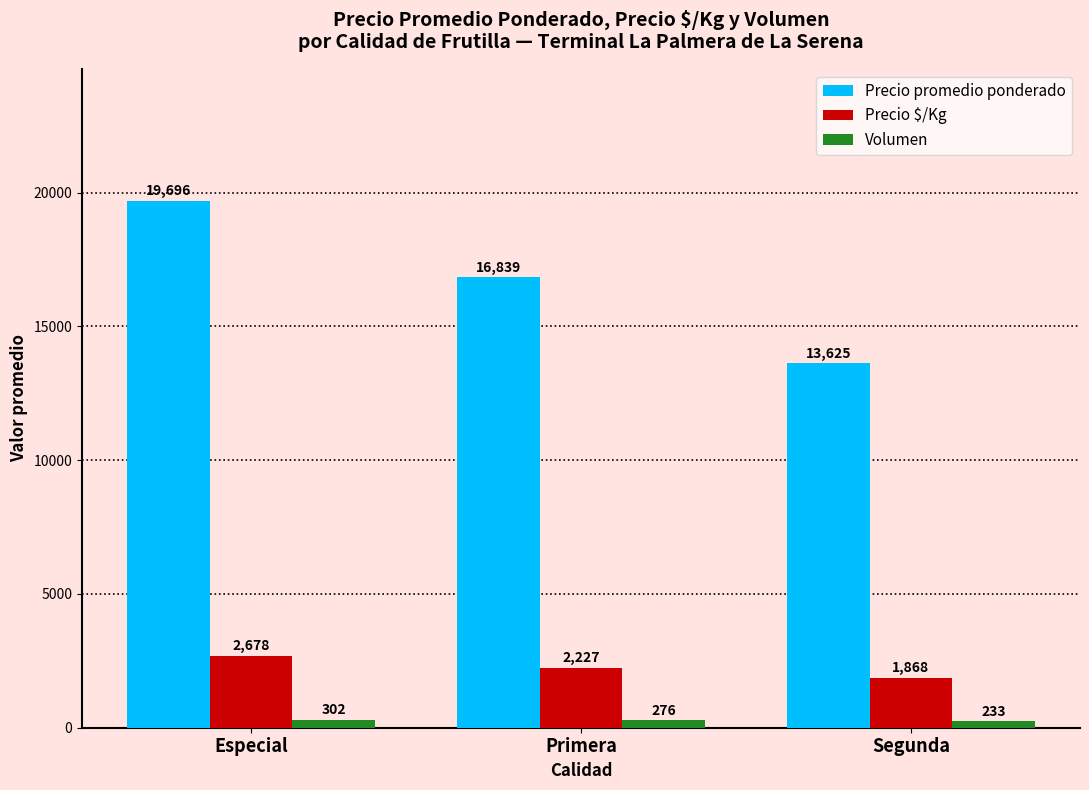

How many Volumen values are between 233 and 302?

3